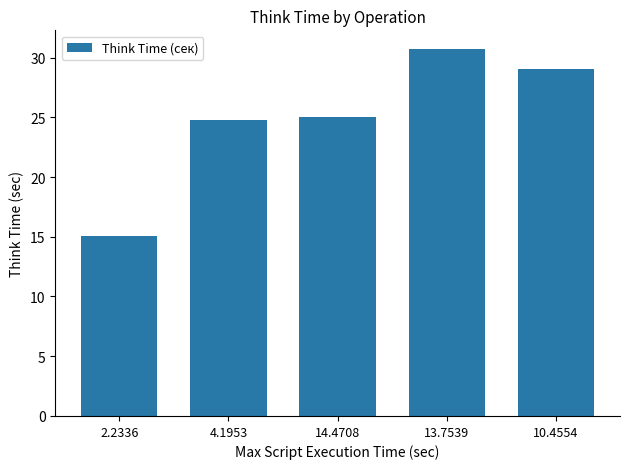

How many values are below 25?

2